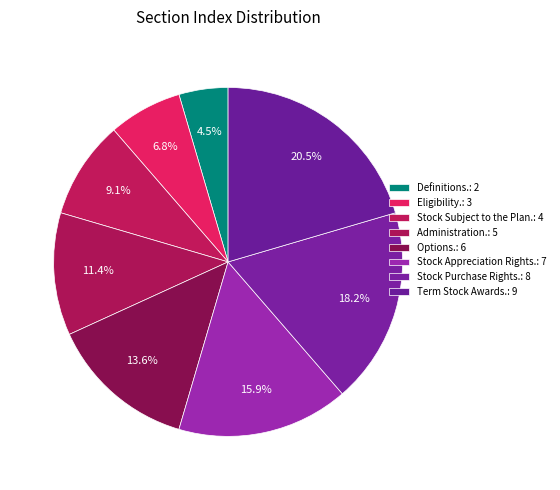

How much of the chart is everything except Administration.?

88.6%